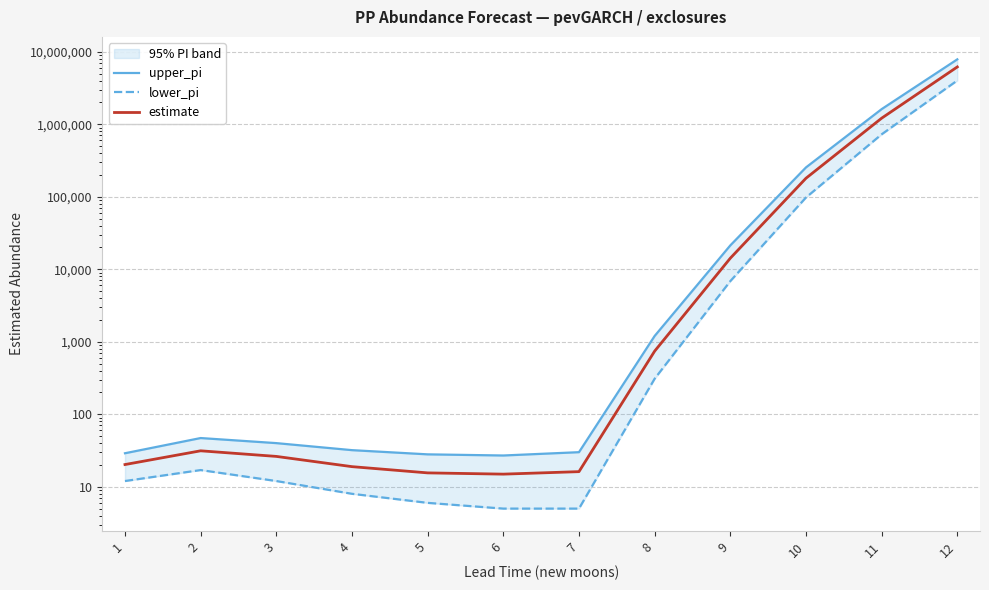

At 9, list the series in order from smallest to largest.

lower_pi, estimate, upper_pi